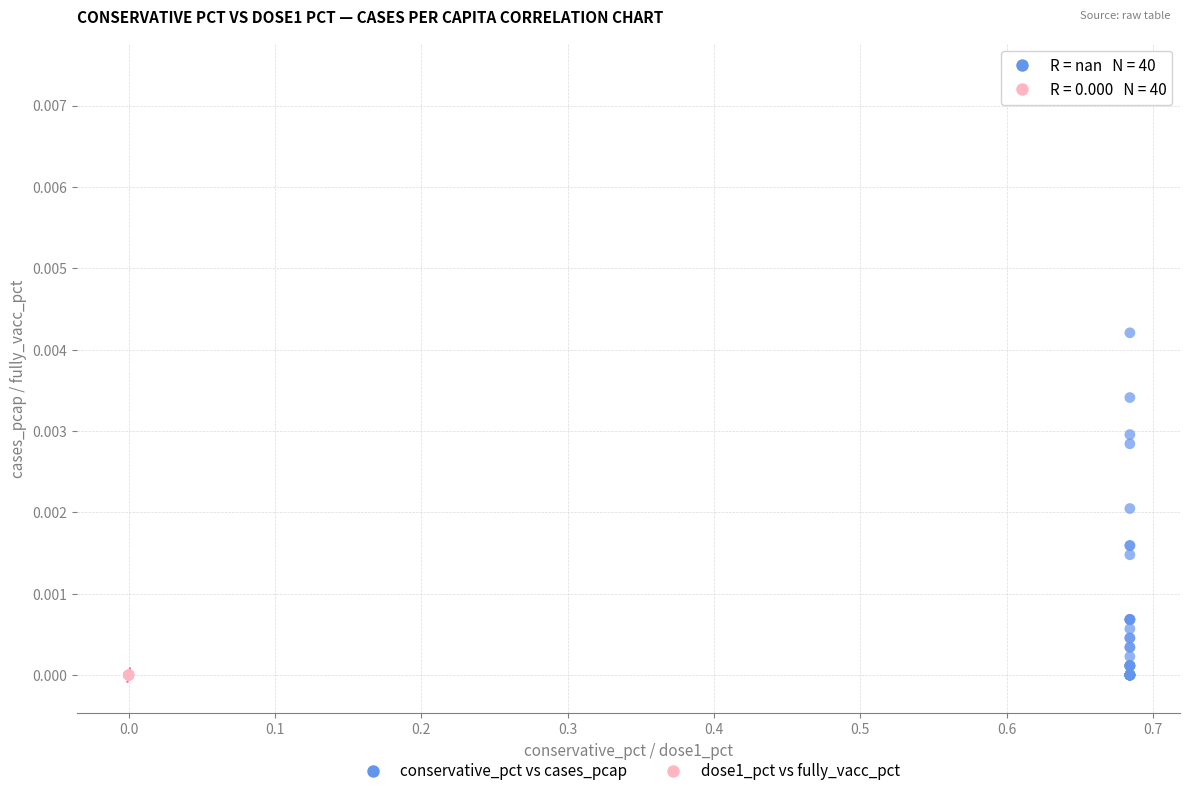

Which series reaches the maximum Y coordinate?

conservative_pct vs cases_pcap